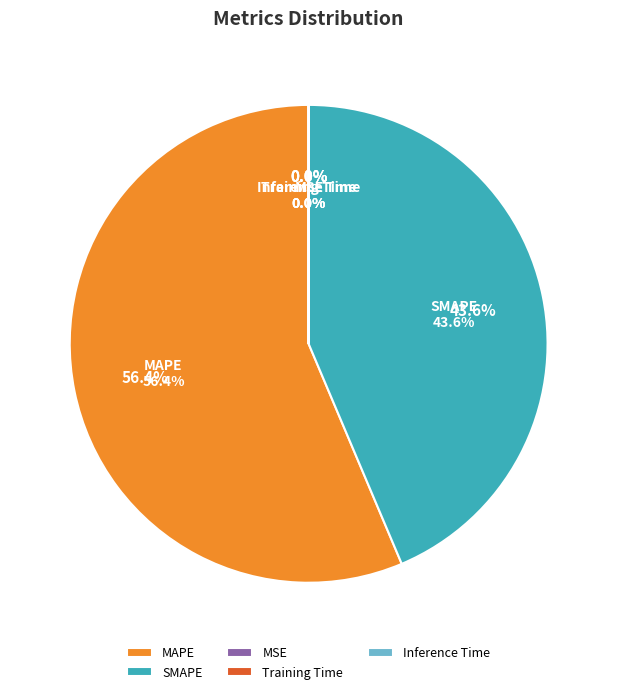

How many segments does this pie chart have?

5